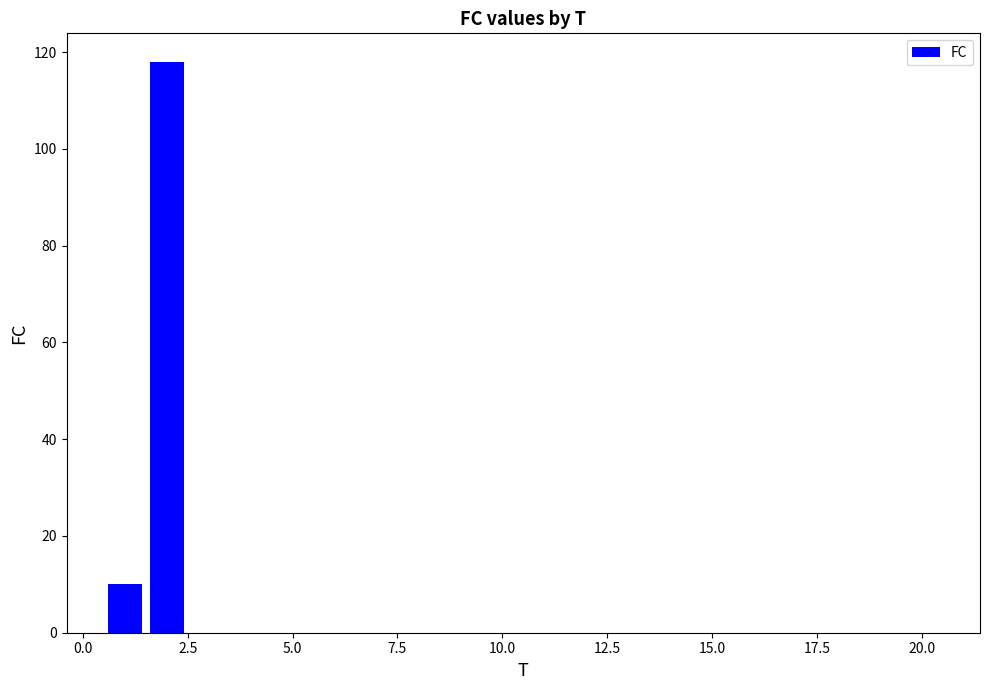

What is the sum of all values?

128